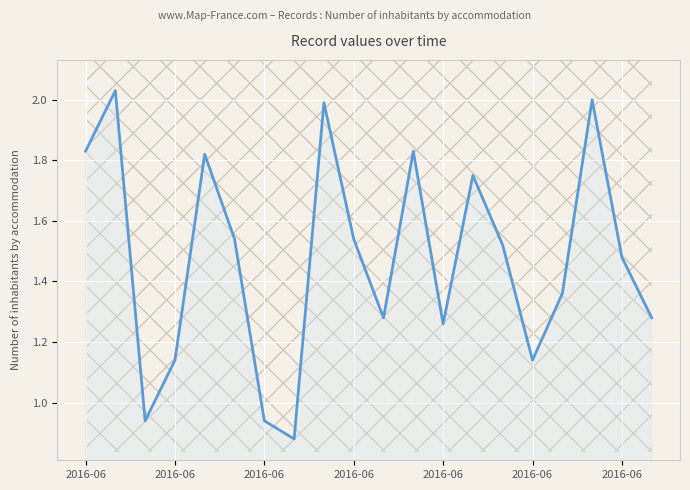

The chart shows a value of 940000 at 2016-06. True or false?

True